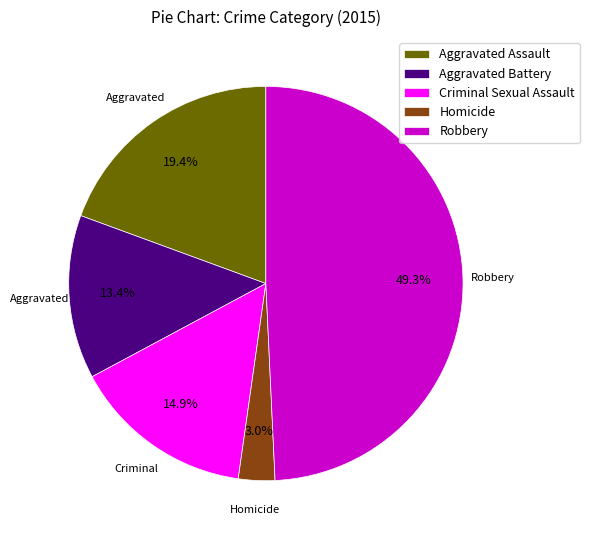

Count the number of slices in the pie.

5